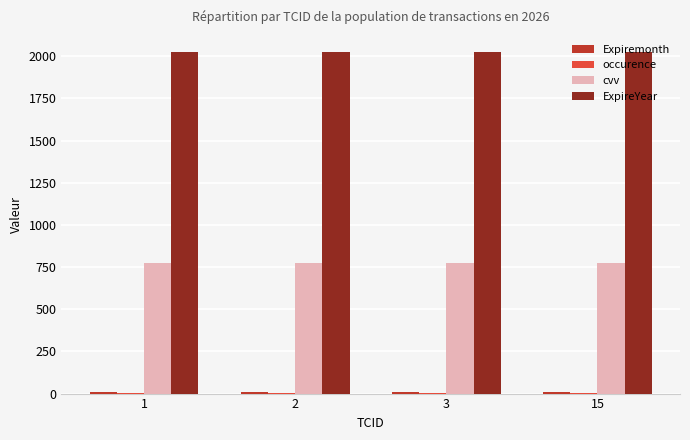

Which series has the largest total across all categories?

ExpireYear